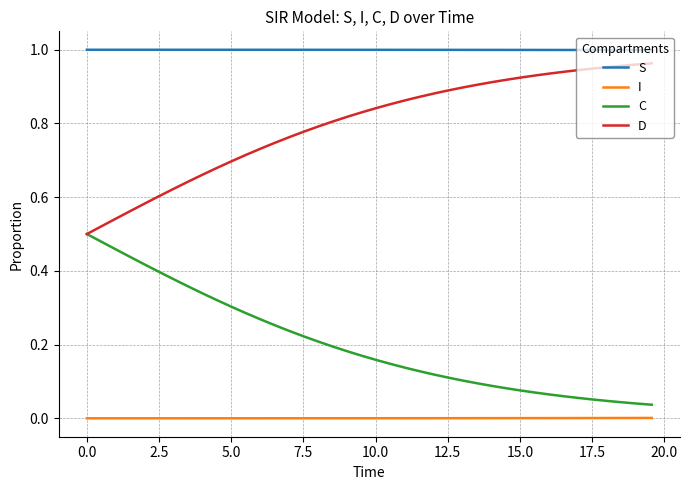

At how many categories does at least one series exceed 0?

40